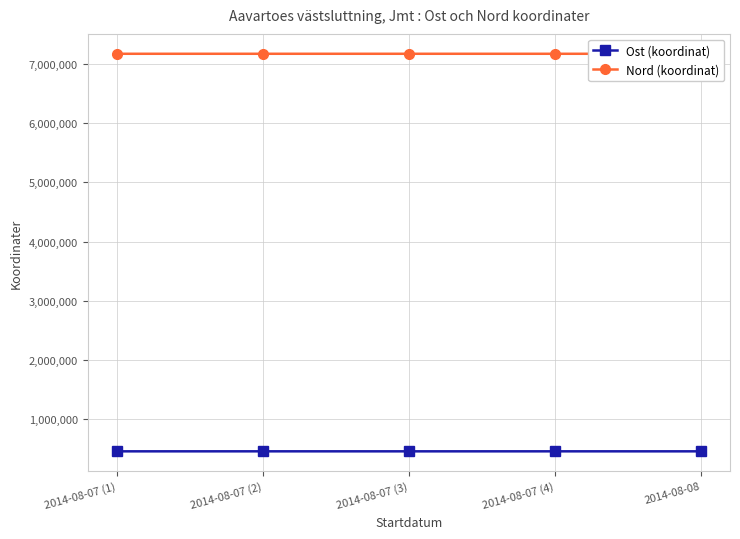

Reading left to right, list all the values displayed in this chart.

Ost (koordinat): 460444.3	460599.1	460424.3	460560.1	460422.2
Nord (koordinat): 7167807.8	7167720.0	7167784.5	7167662.2	7167955.7